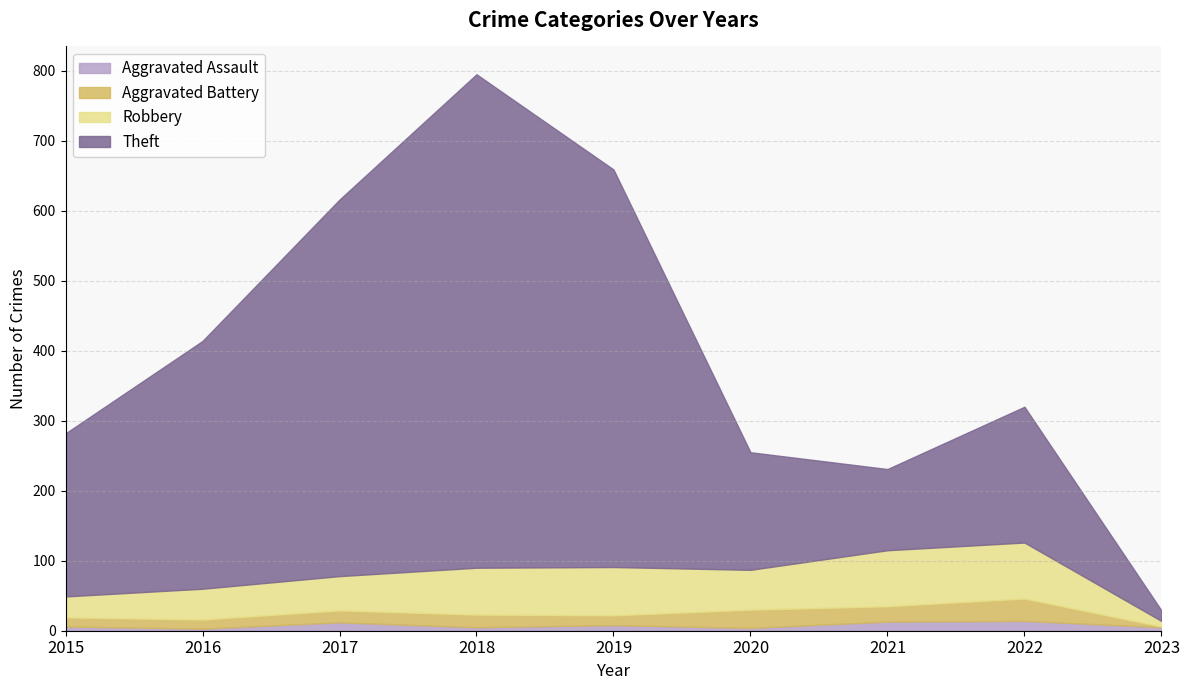

True or false: Theft has more than 1 points higher than both neighbors.

True